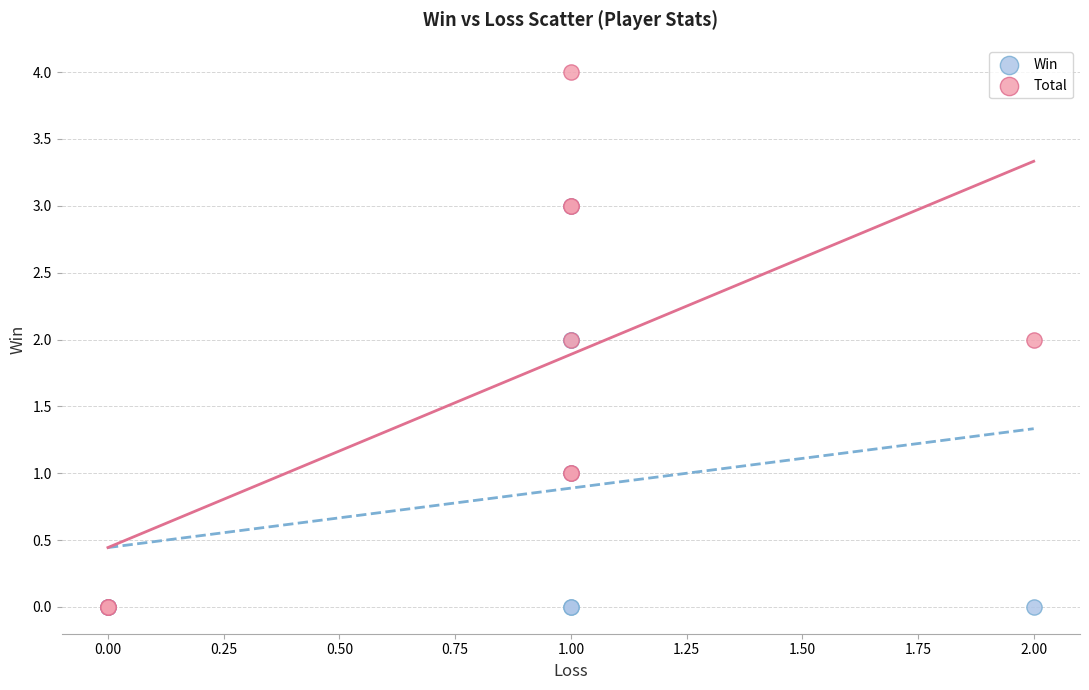

Which series has the widest spread of Y values?

Total